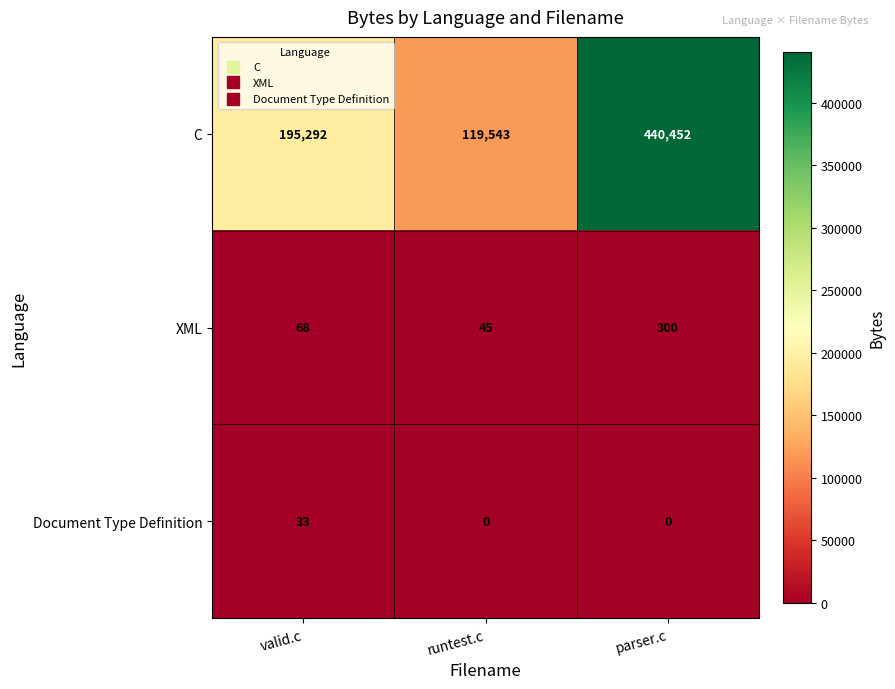

What is the total value across all series at valid.c?

195393